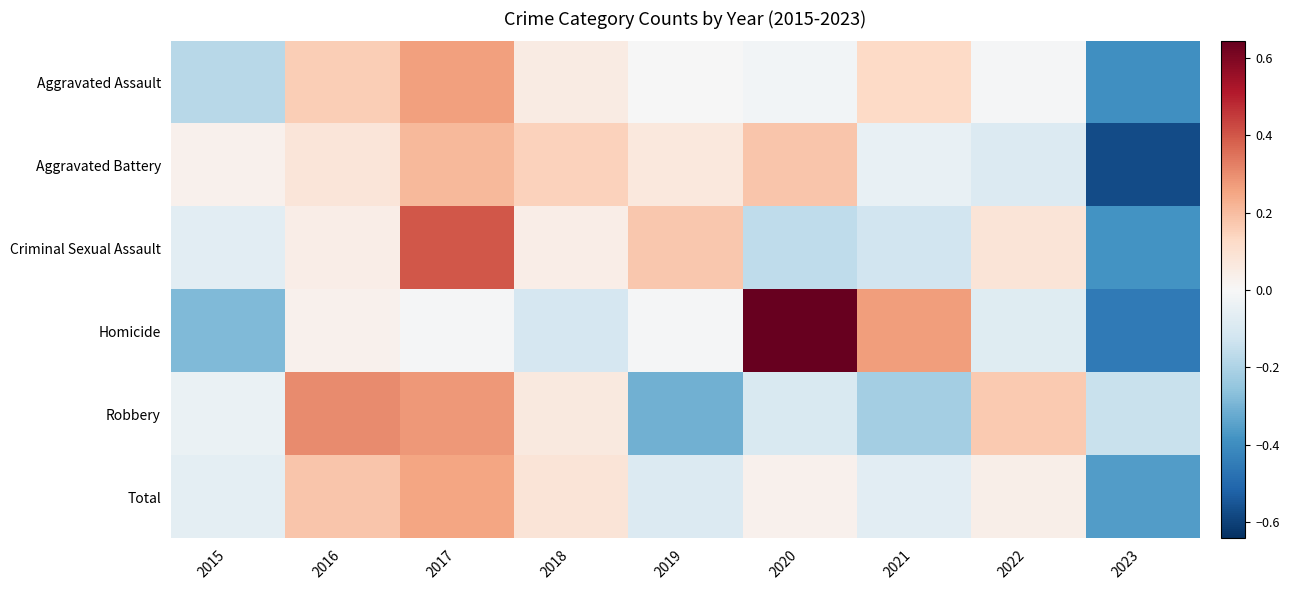

Which series has the widest spread of values?

Homicide